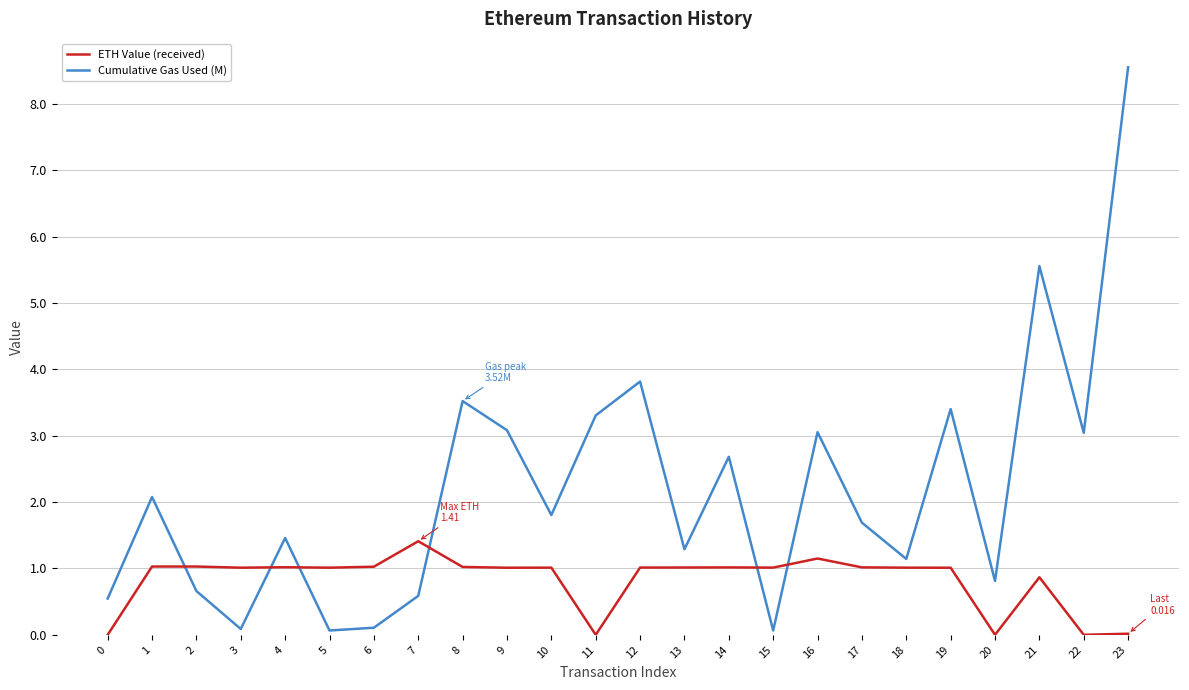

Which series has the largest total across all categories?

Cumulative Gas Used (M)